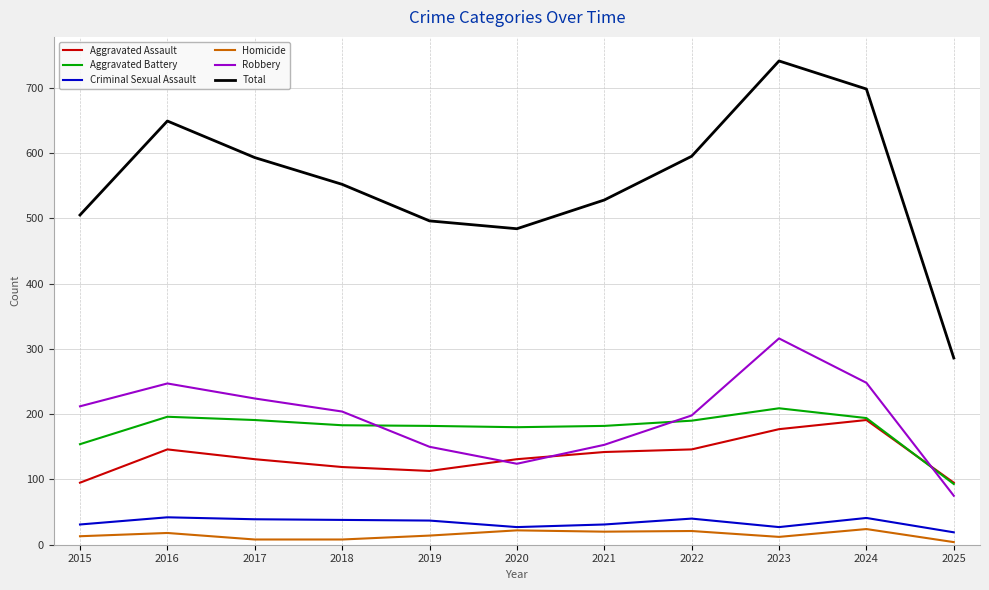

The value of Total at 2018 is 378. True or false?

False